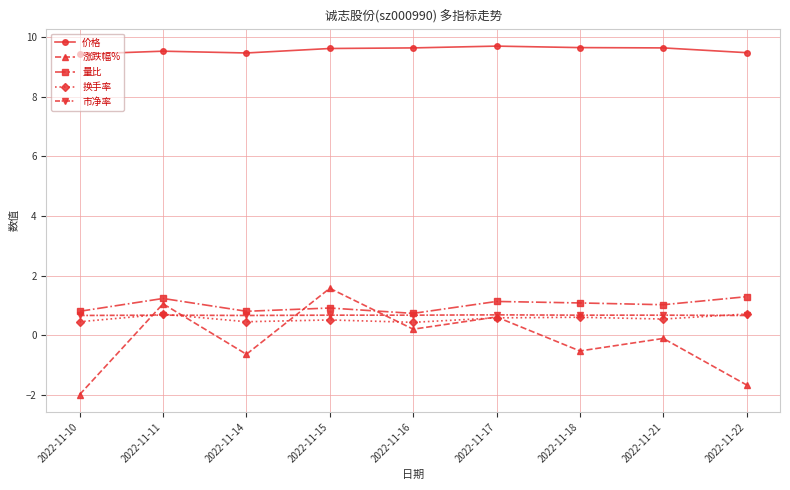

What is the difference between the maximum and second lowest values in the 换手率 series?

0.3